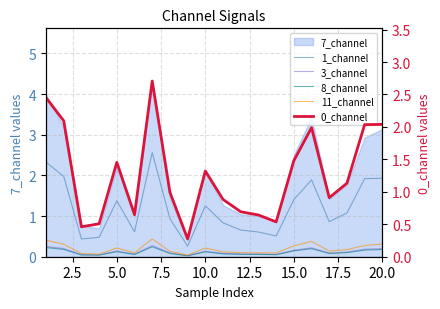

True or false: 8_channel has more than 0 interior local peaks.

True